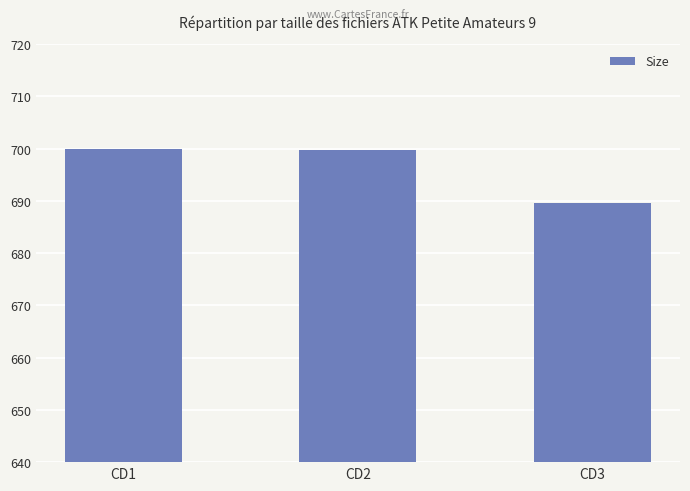

What is the difference between the maximum and second lowest values?

0.2